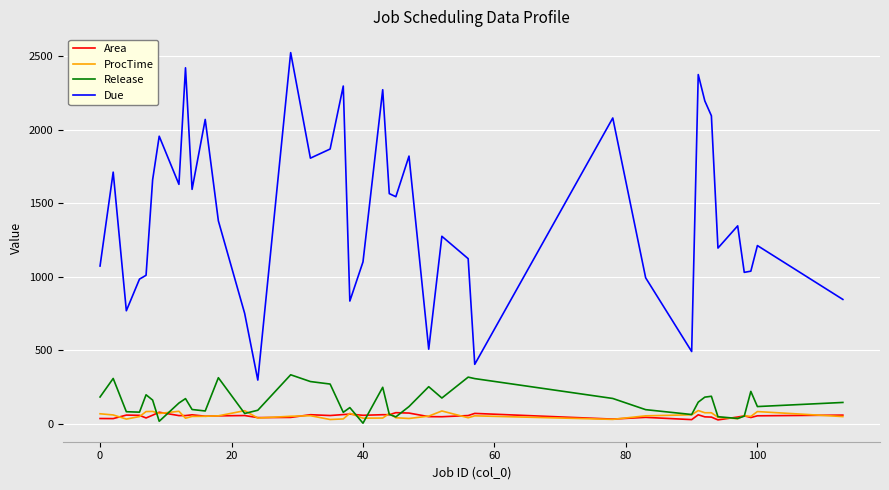

Which series has the largest total across all categories?

Due